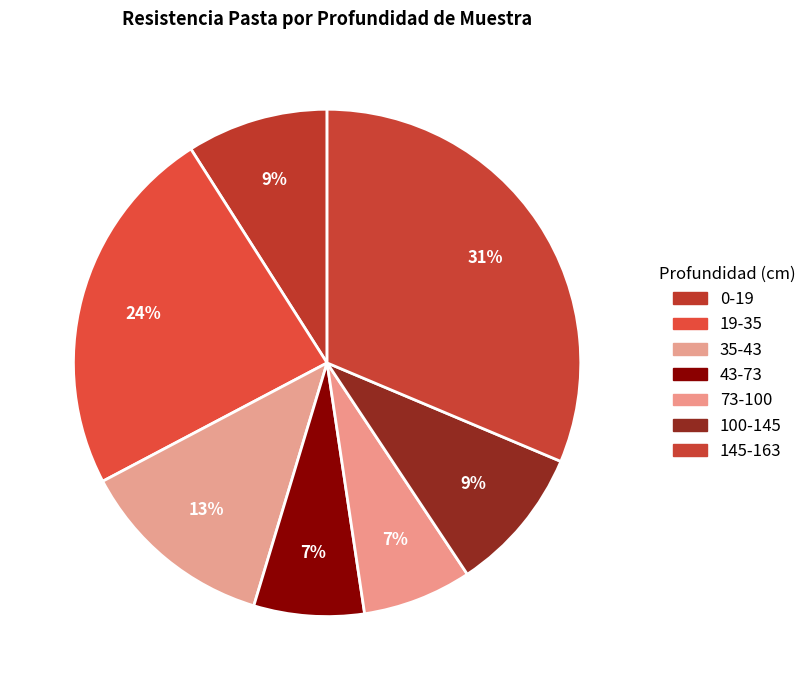

The 145-163 slice represents 23% of the pie. True or false?

False